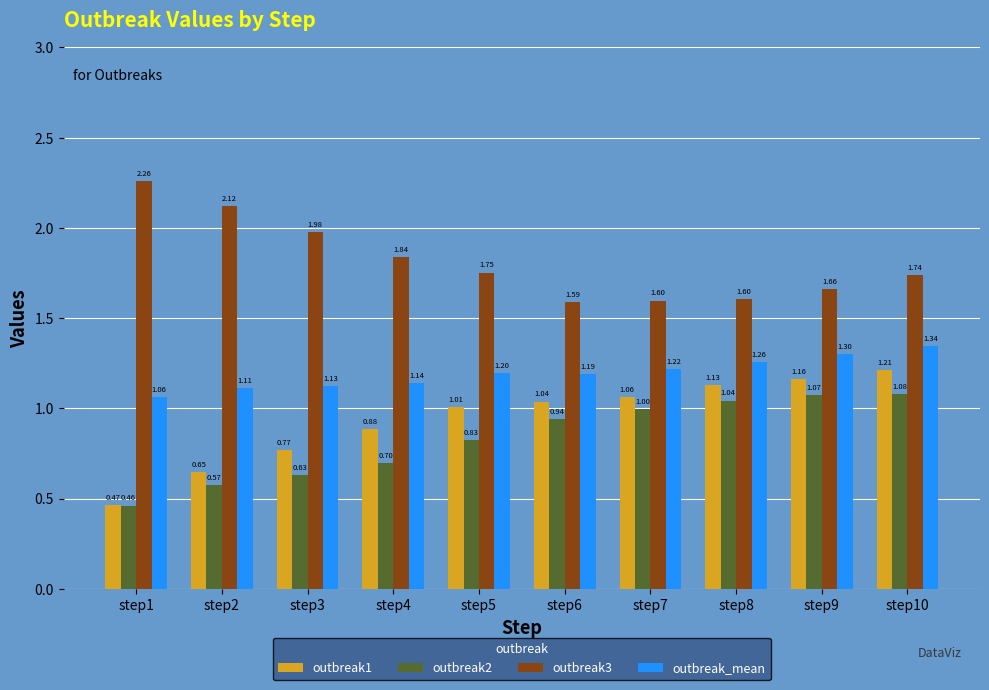

Are the bars horizontal?

No